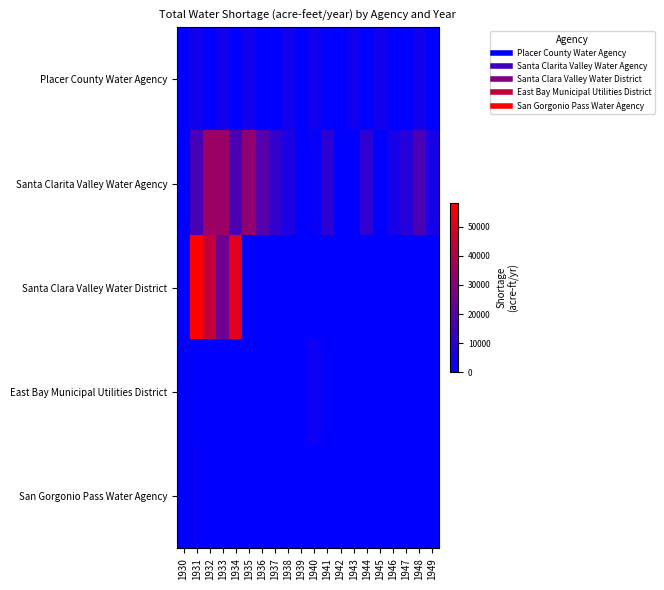

How many categories are shown in the chart?

20